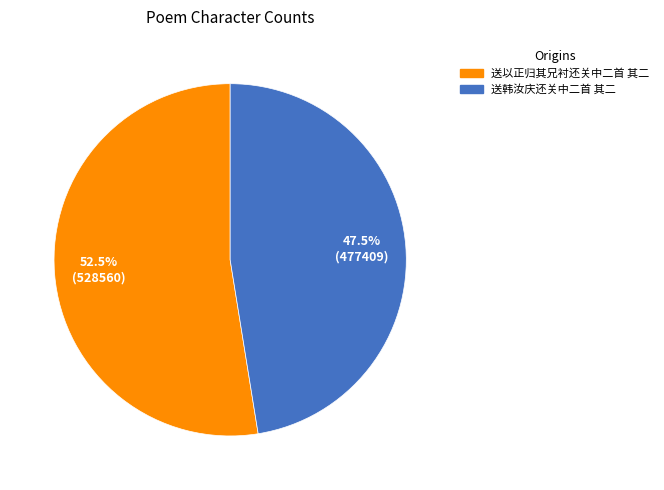

The 送韩汝庆还关中二首 其二 slice represents 60% of the pie. True or false?

False